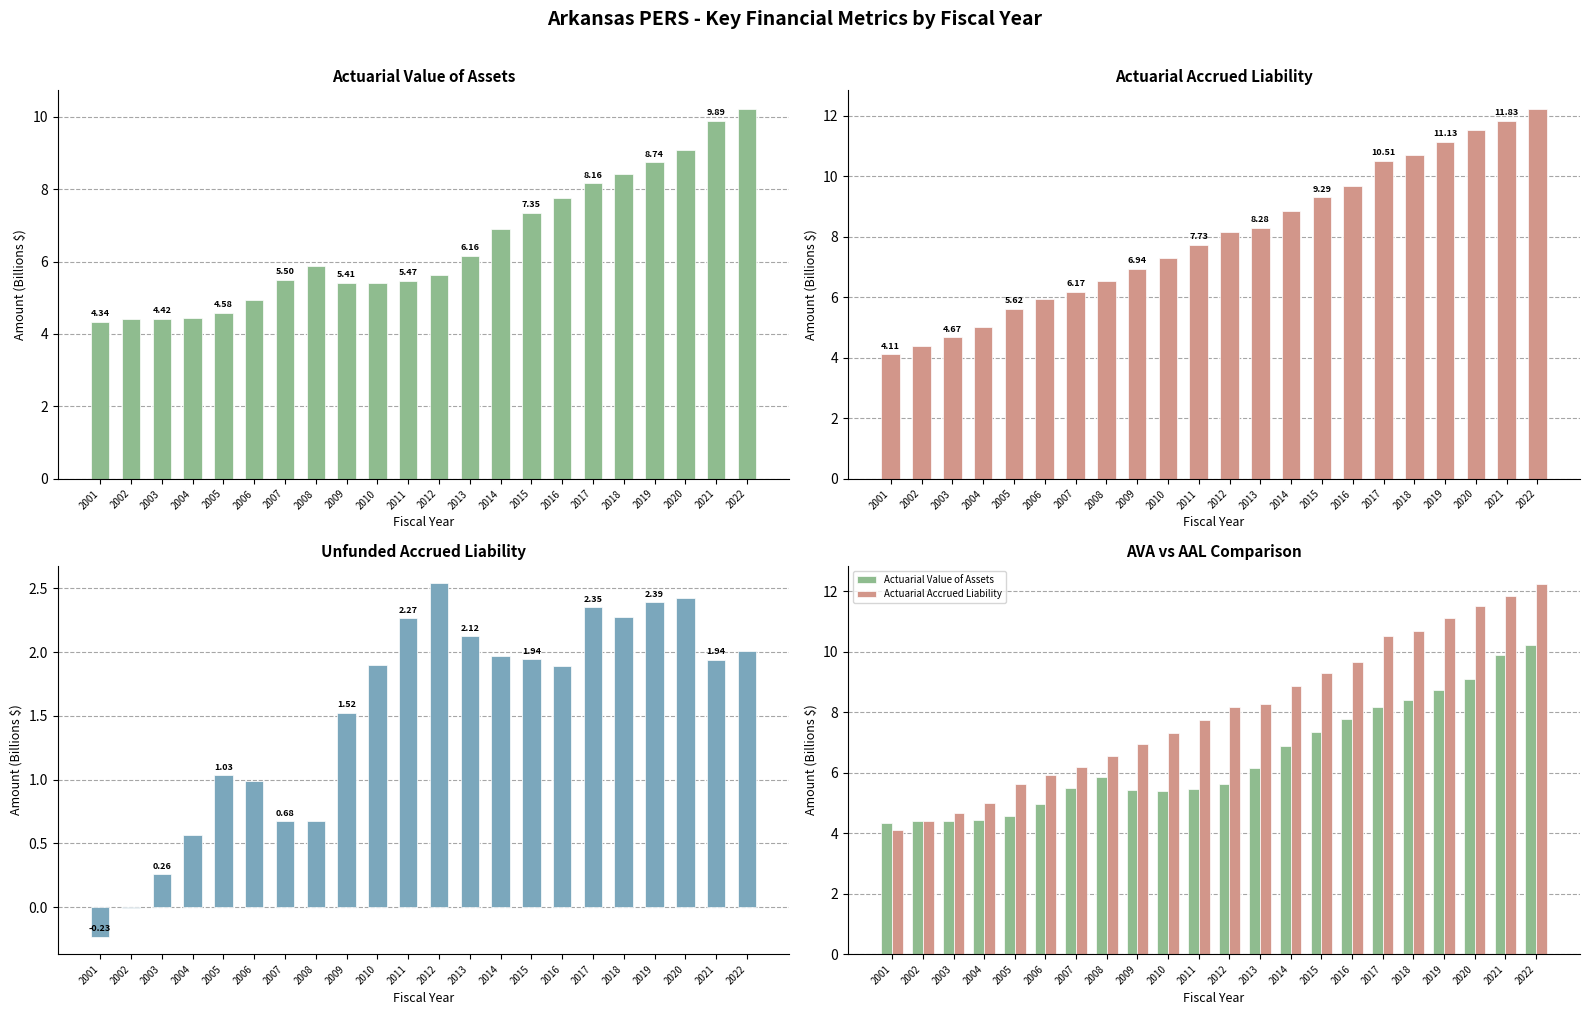

At how many categories does at least one series exceed 8?

11